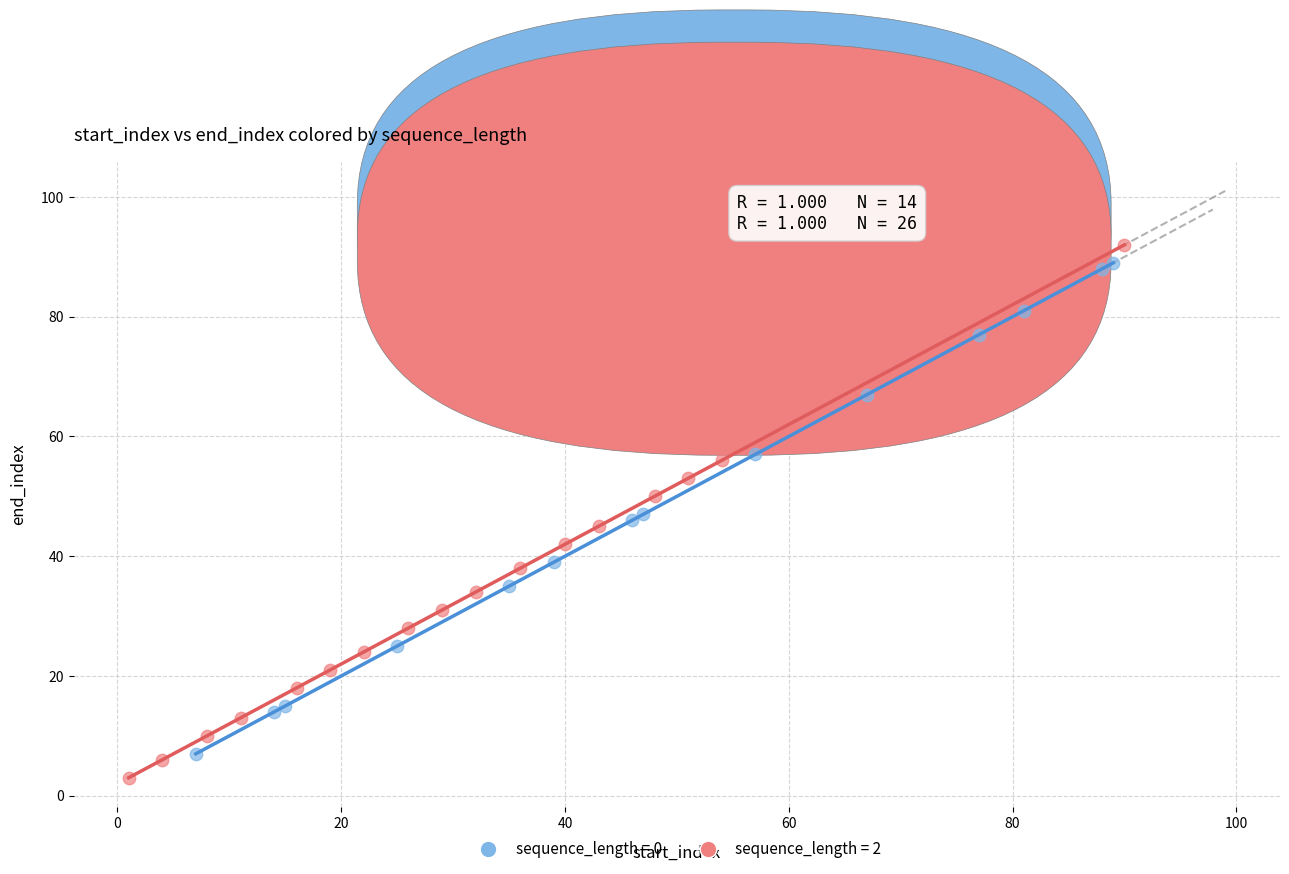

Which series has the widest spread of Y values?

sequence_length = 2